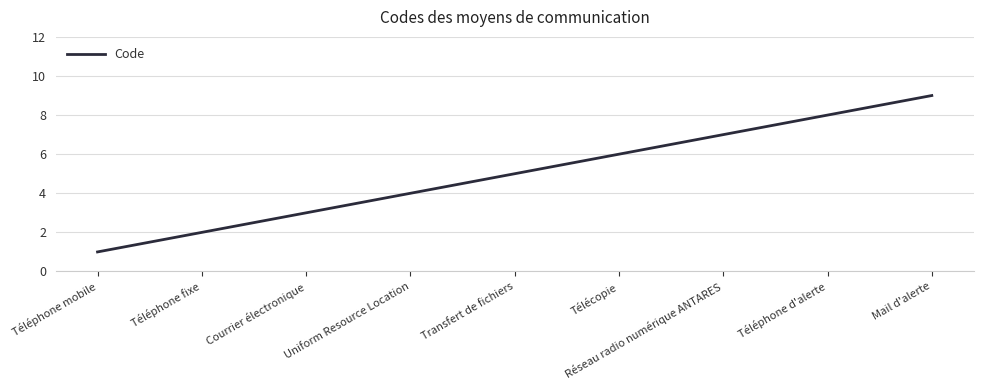

What is the sum of all values?

45